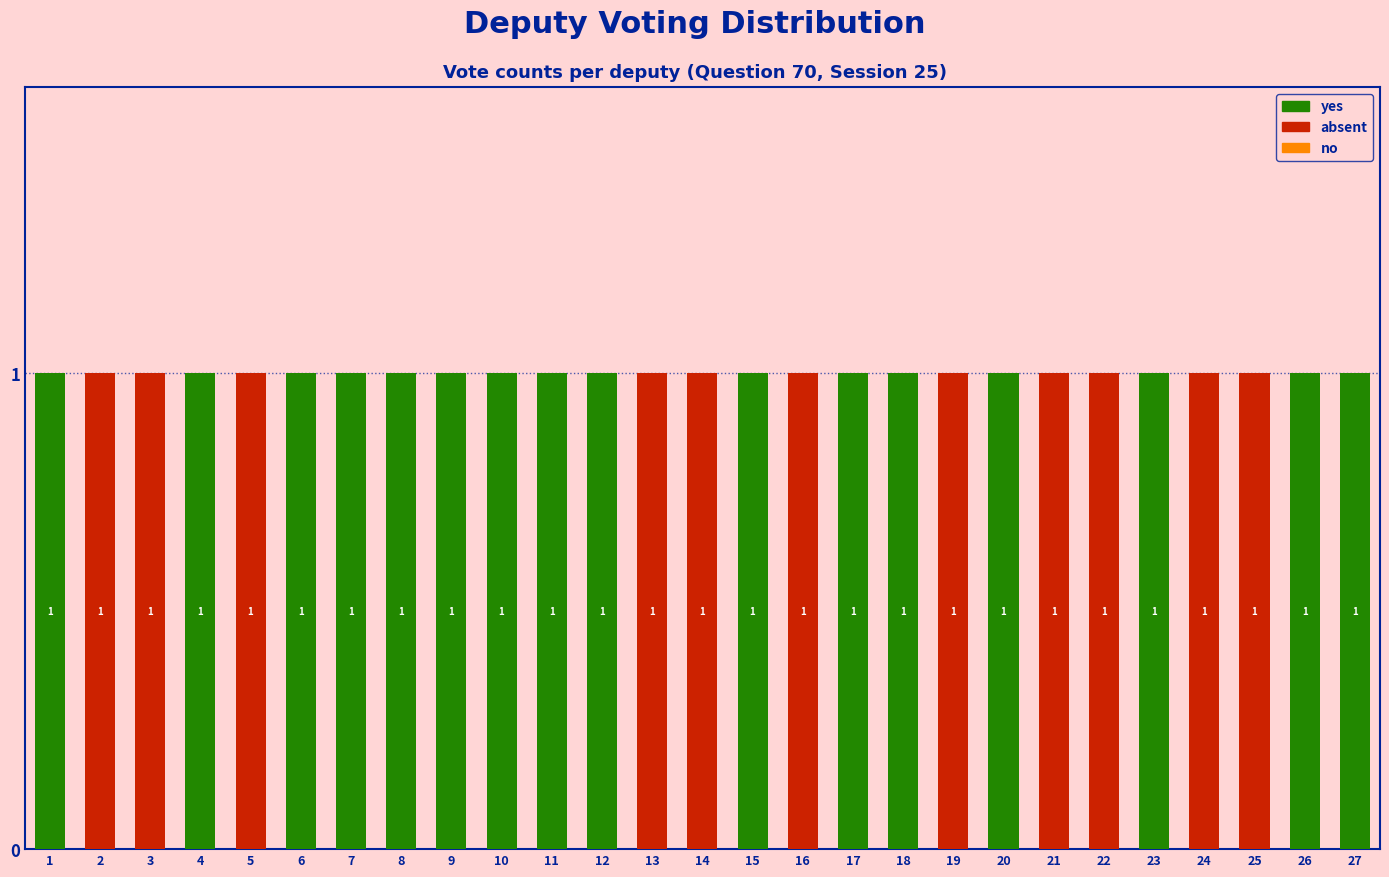

Reading right to left, list the values for the yes series.

27=1	26=1	25=0	24=0	23=1	22=0	21=0	20=1	19=0	18=1	17=1	16=0	15=1	14=0	13=0	12=1	11=1	10=1	9=1	8=1	7=1	6=1	5=0	4=1	3=0	2=0	1=1